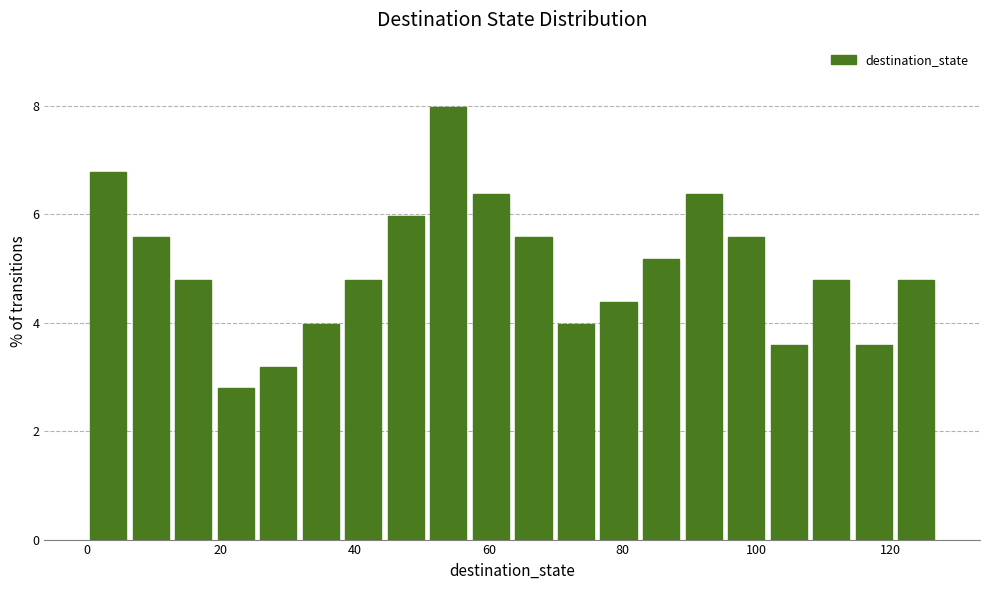

Read against the x-axis, roughly where is the centre of the tallest bar?

54